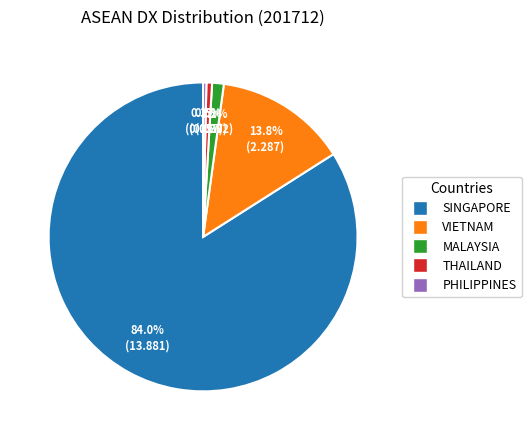

The THAILAND slice represents 10% of the pie. True or false?

False